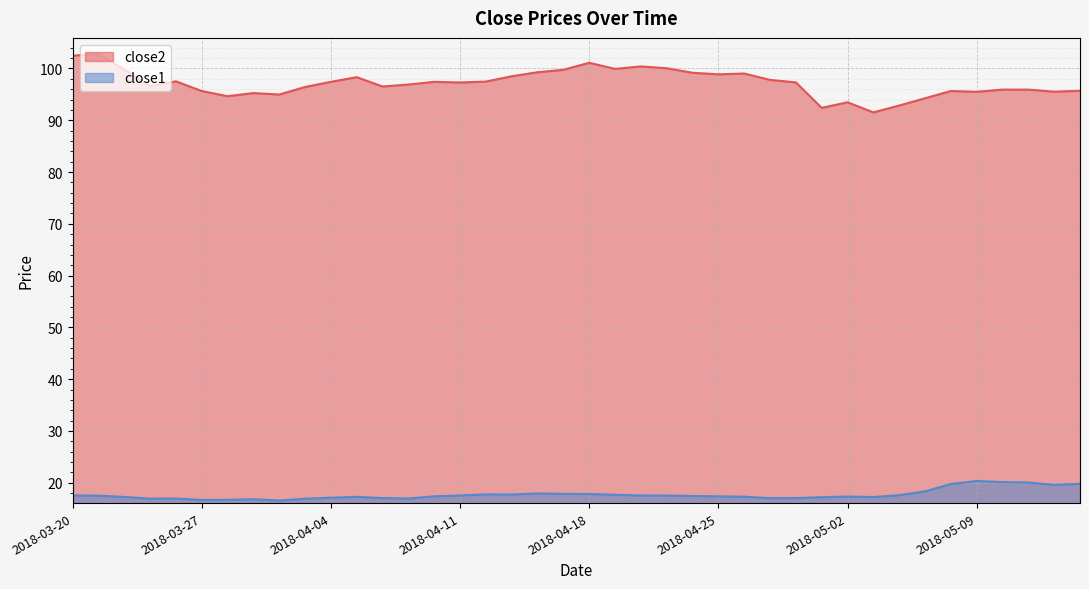

True or false: close1 has more than 0 points higher than both neighbors.

True